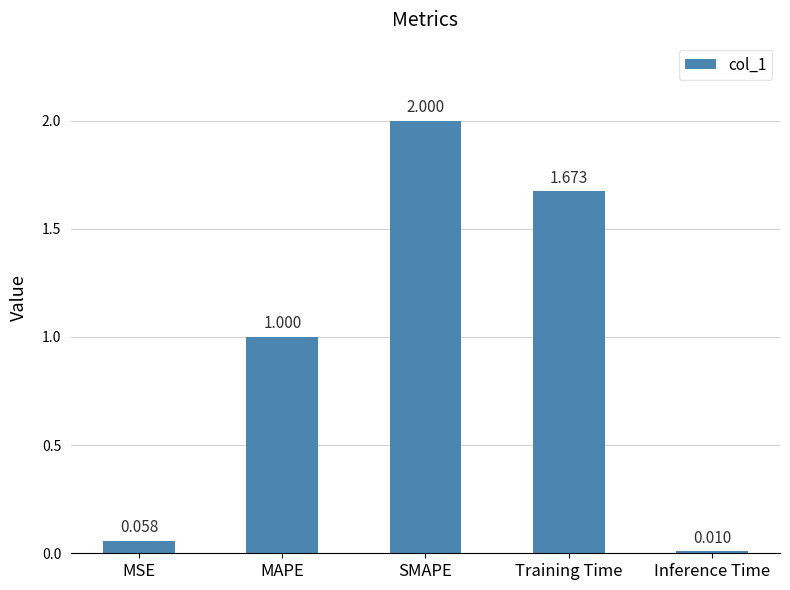

List the labels in order of value, smallest first.

Inference Time, MSE, MAPE, Training Time, SMAPE